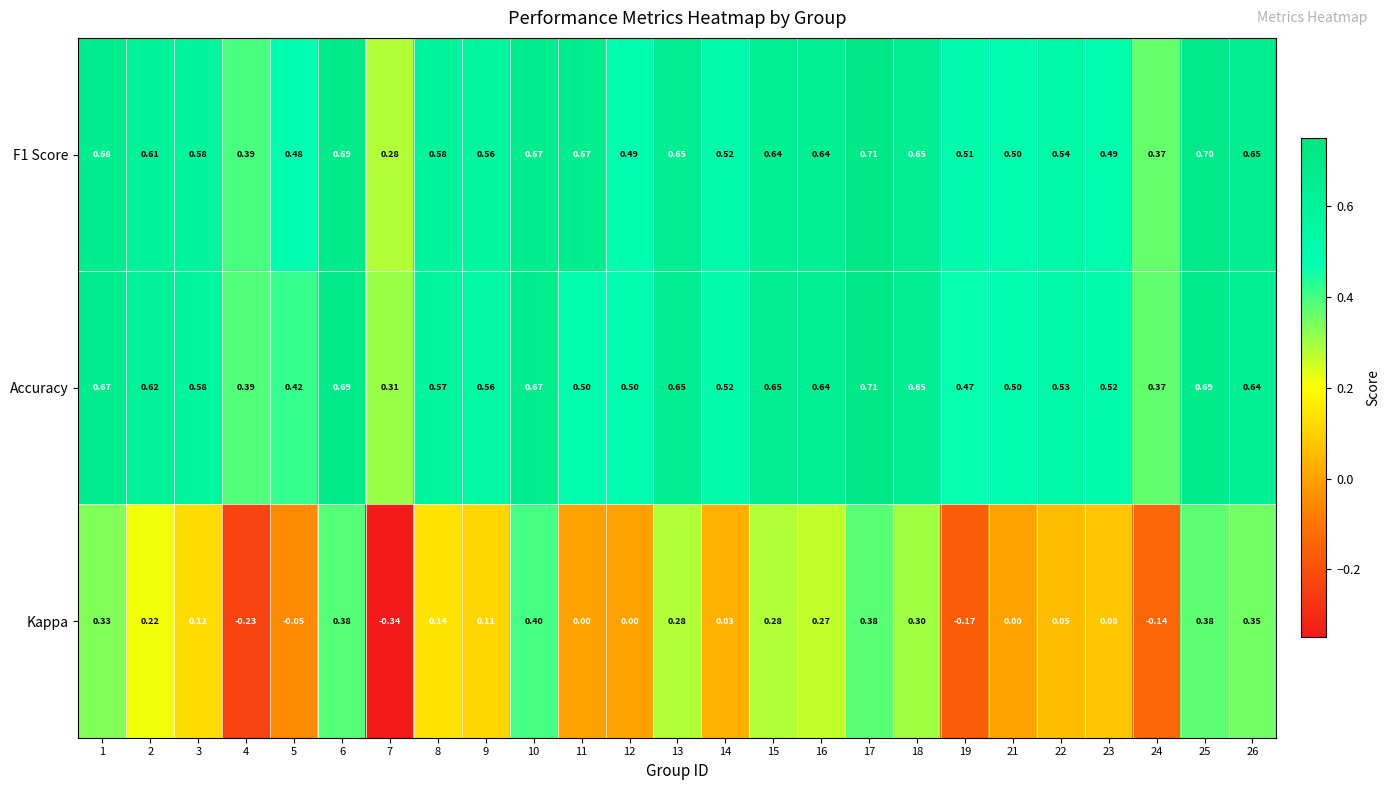

Between 7 and 10, which series saw the biggest shift?

Kappa